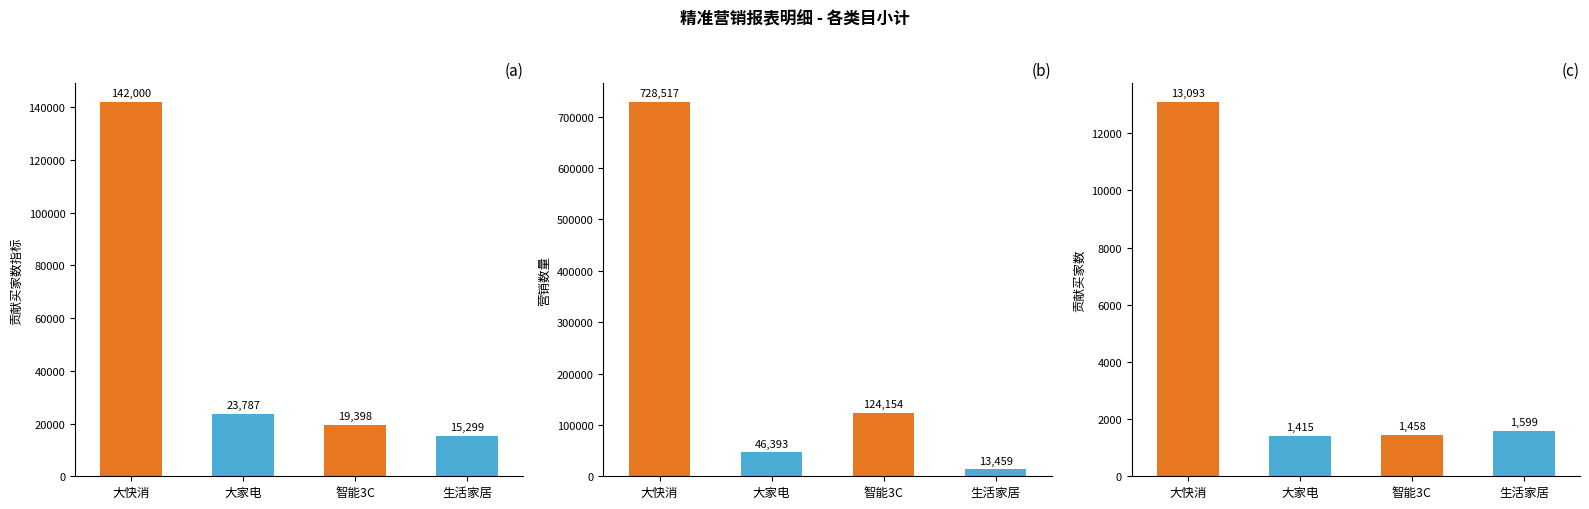

Which series has the largest total across all categories?

营销数量